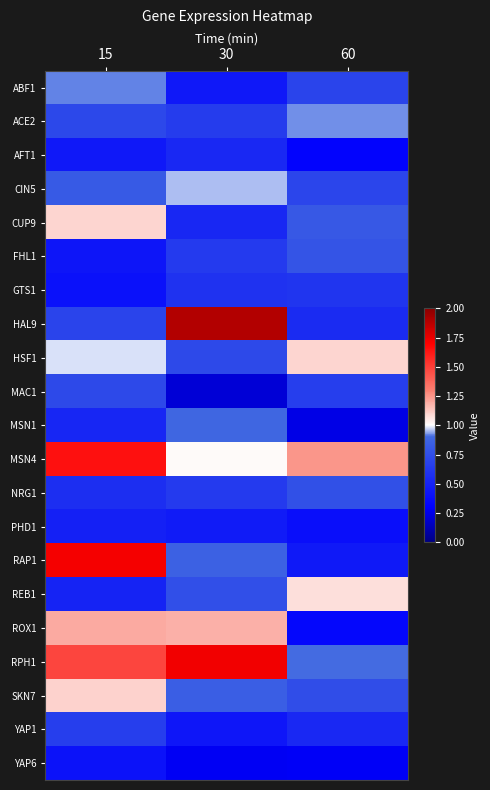

Which series changed the most between 30 and 60?

HAL9